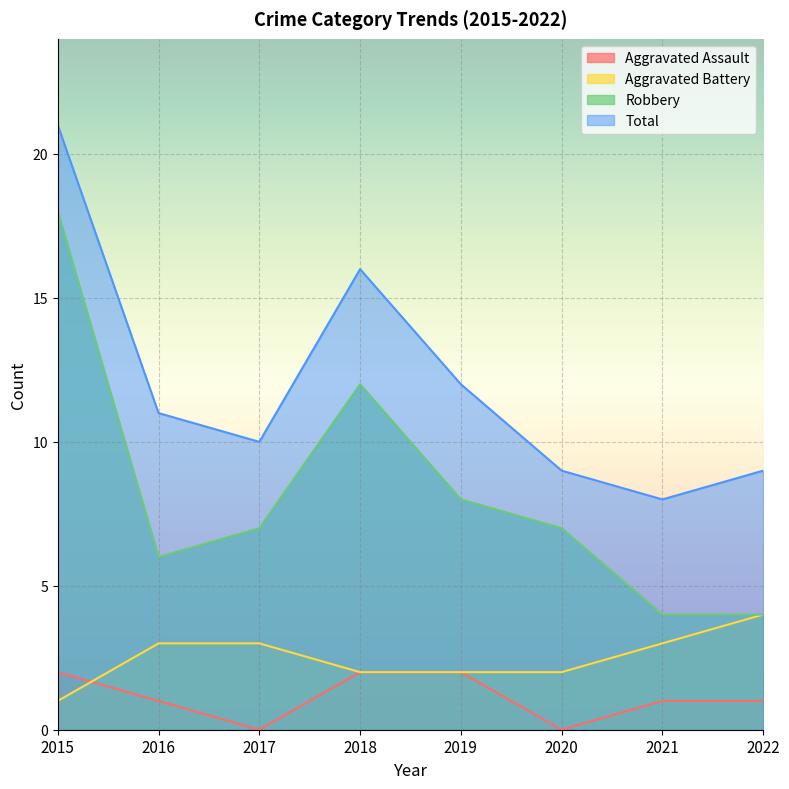

True or false: Aggravated Assault and Robbery cross at least once.

False